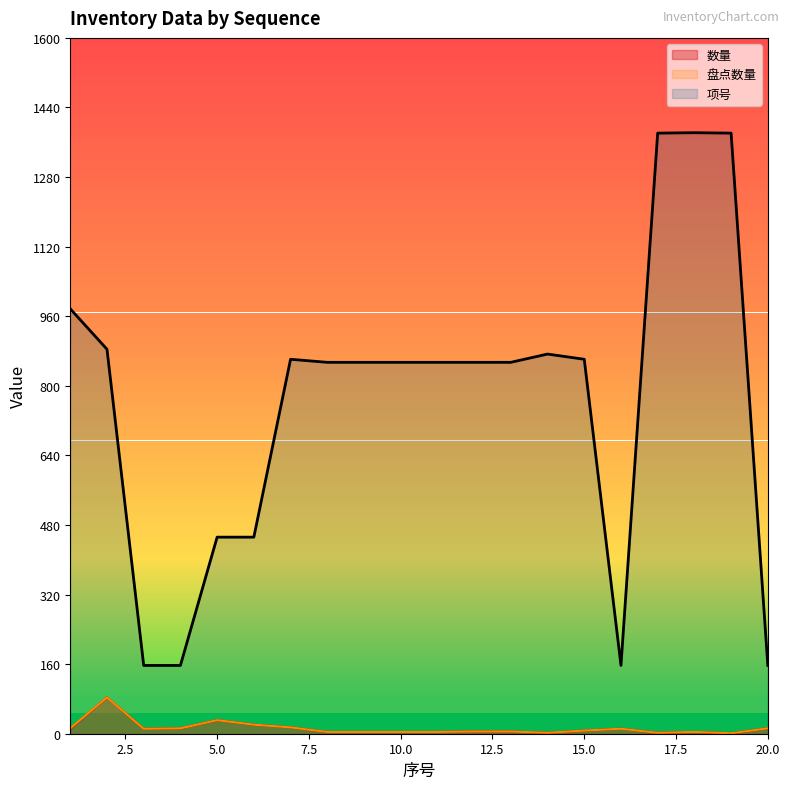

What are all the series names shown in the legend?

数量, 盘点数量, 项号